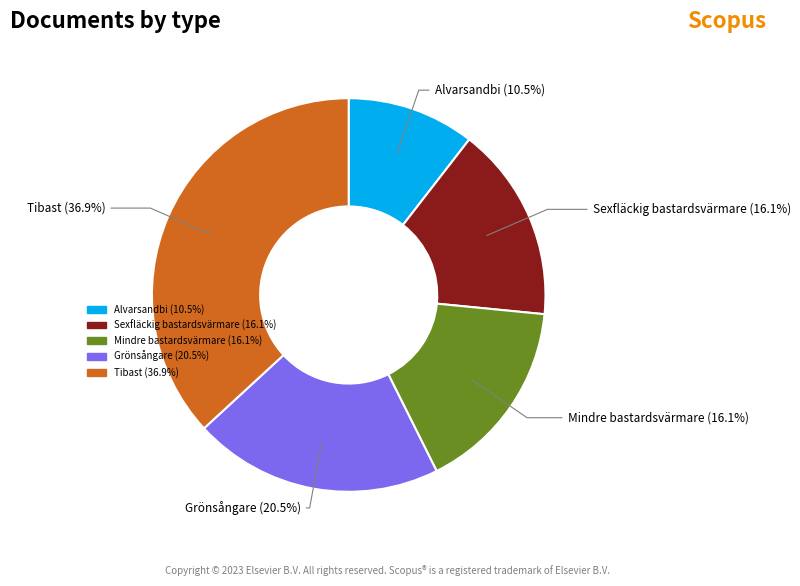

The Mindre bastardsvärmare slice represents 10% of the pie. True or false?

False